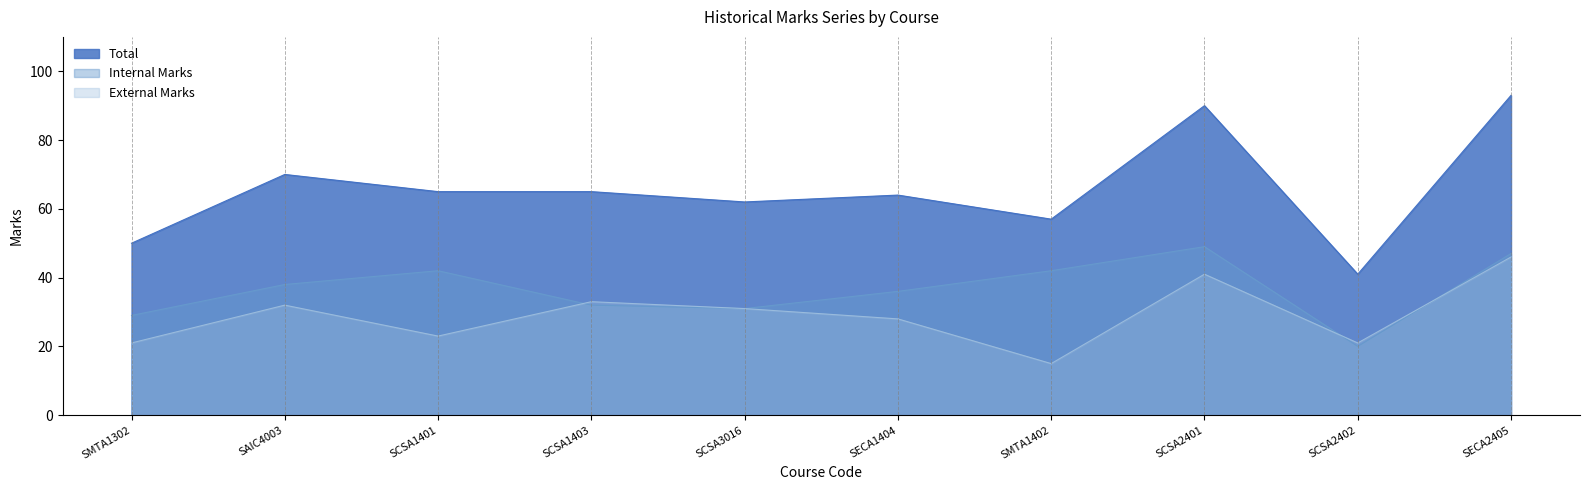

Read the External Marks value at SCSA2402.

21